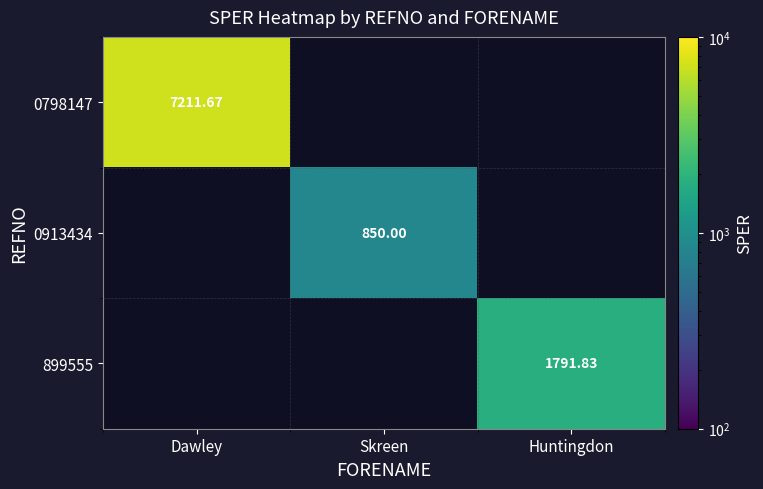

At how many categories does at least one series exceed 3006?

1